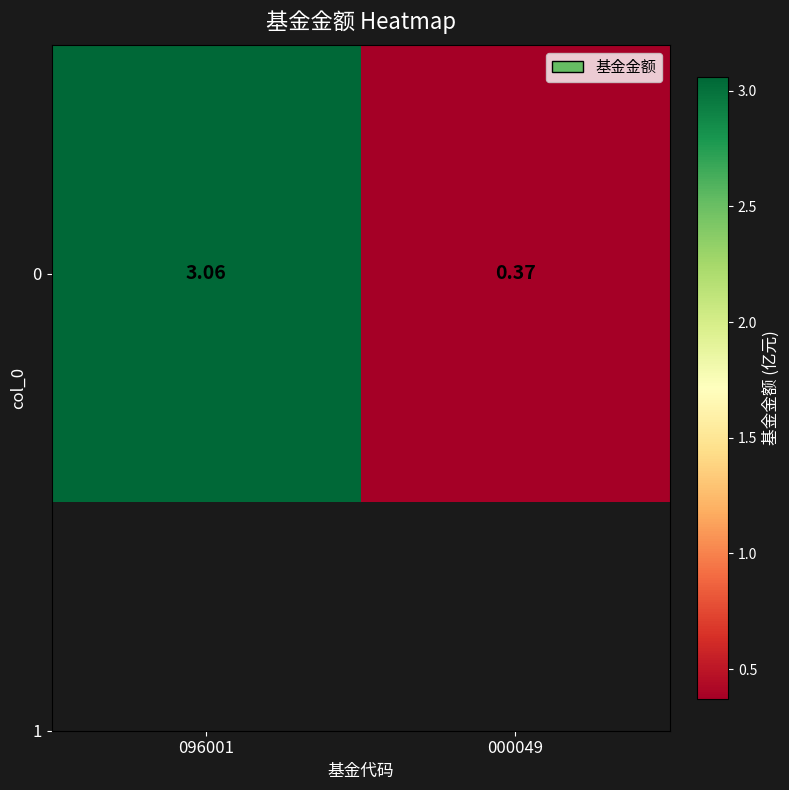

What is the sum of all values?

3.4